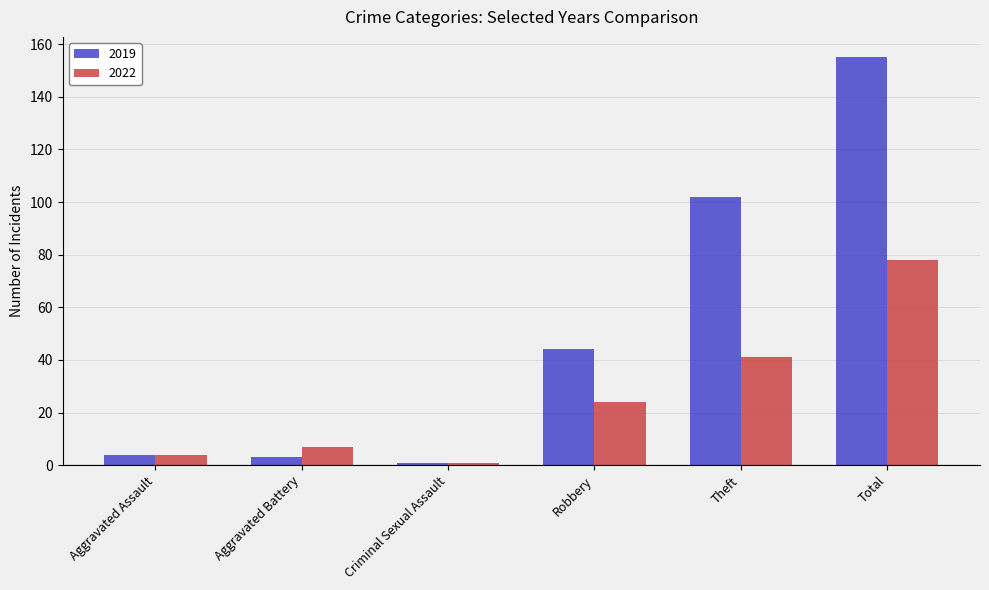

Where is 2022 nearest to the value 39?

Theft